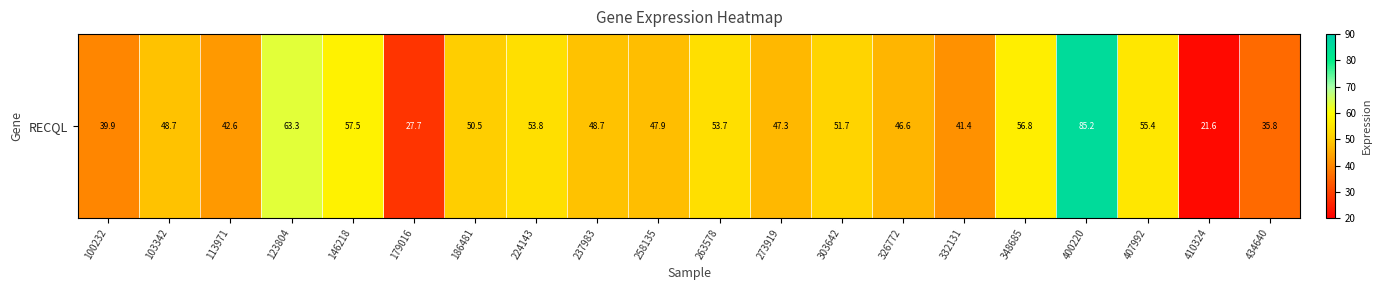

List the labels in order of value, largest first.

400220, 123804, 146218, 348685, 407992, 224143, 263578, 303642, 186481, 103342, 237983, 258135, 273919, 326772, 113971, 332131, 100232, 434640, 179016, 410324